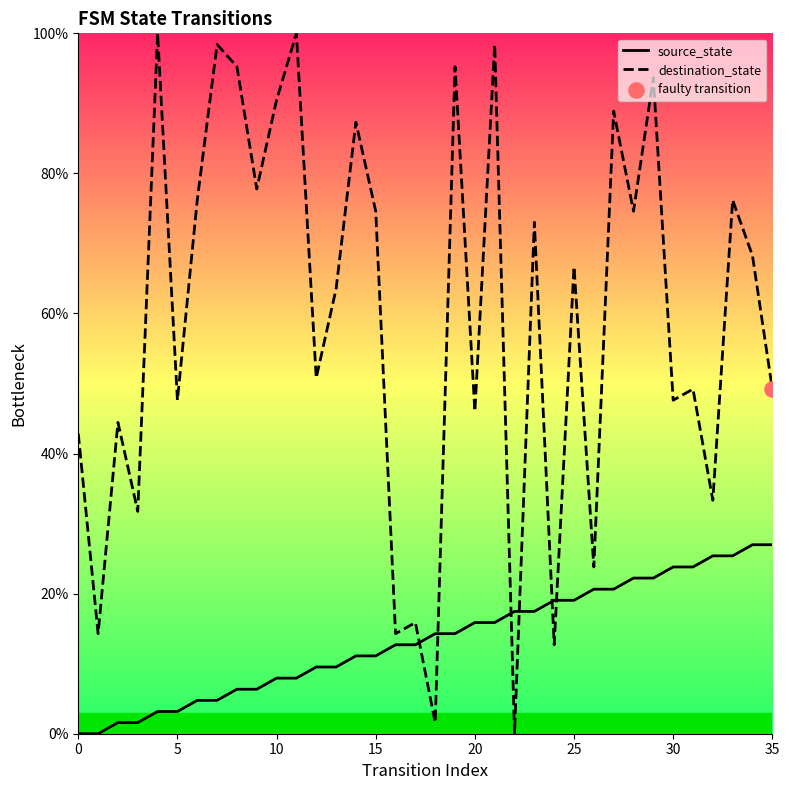

Which series contains the highest Y value?

destination_state